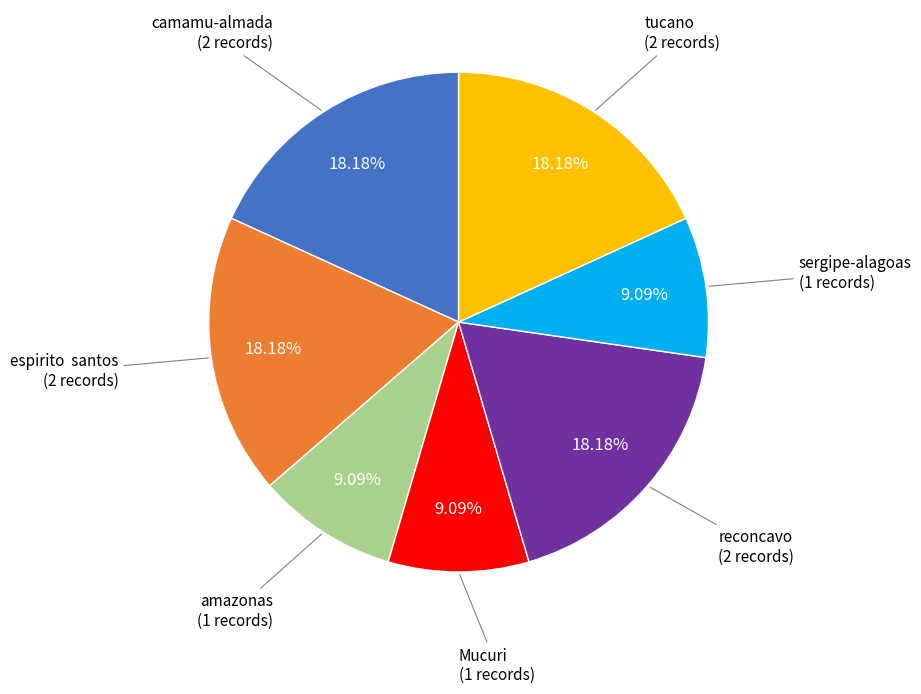

Does any single category account for the majority?

No